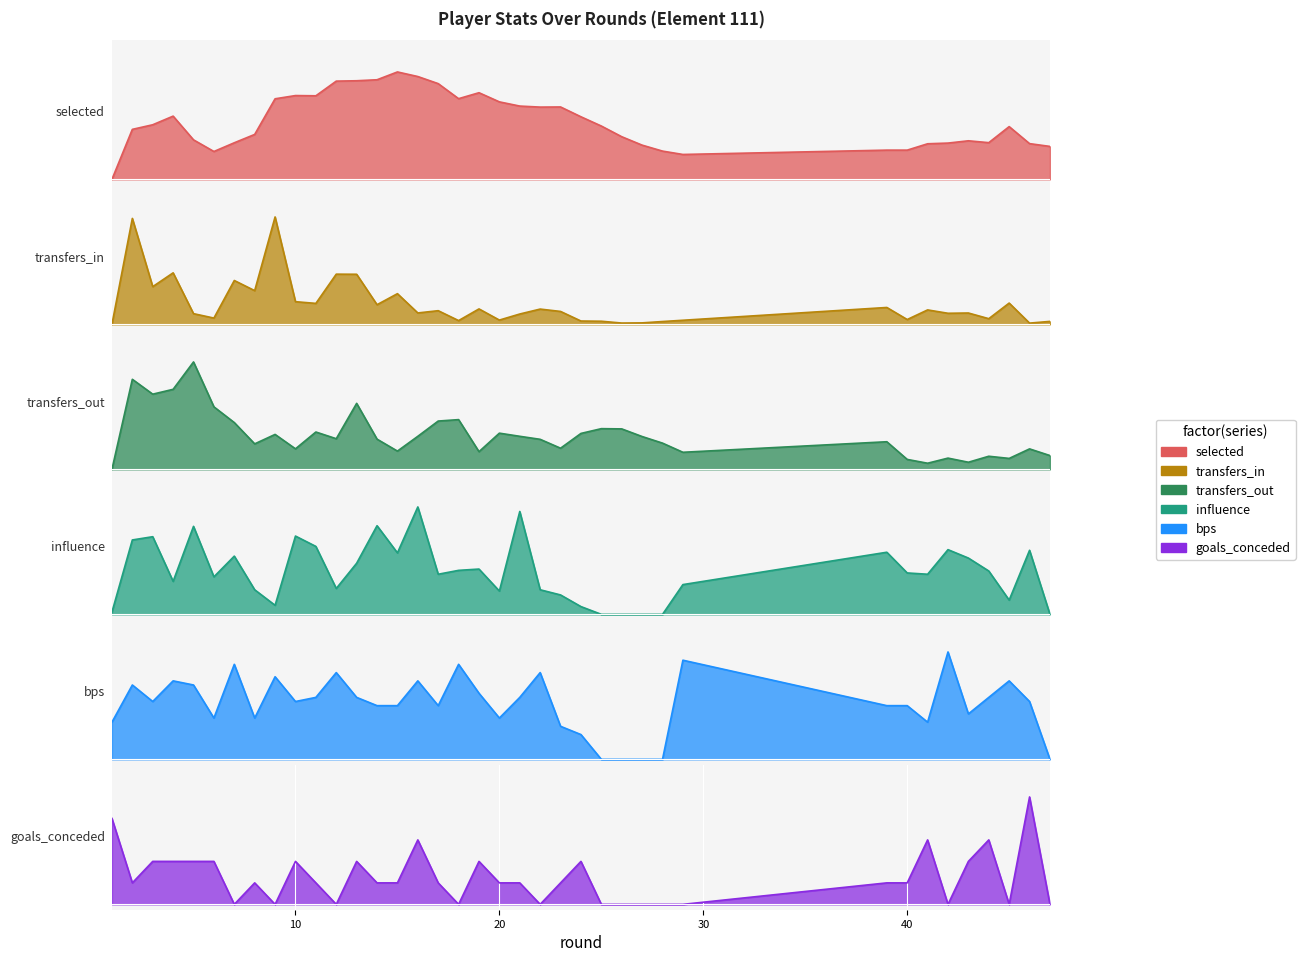

How many distinct data groups are displayed?

6